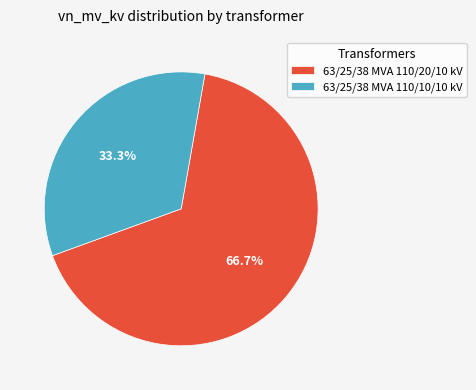

Count the number of slices in the pie.

2